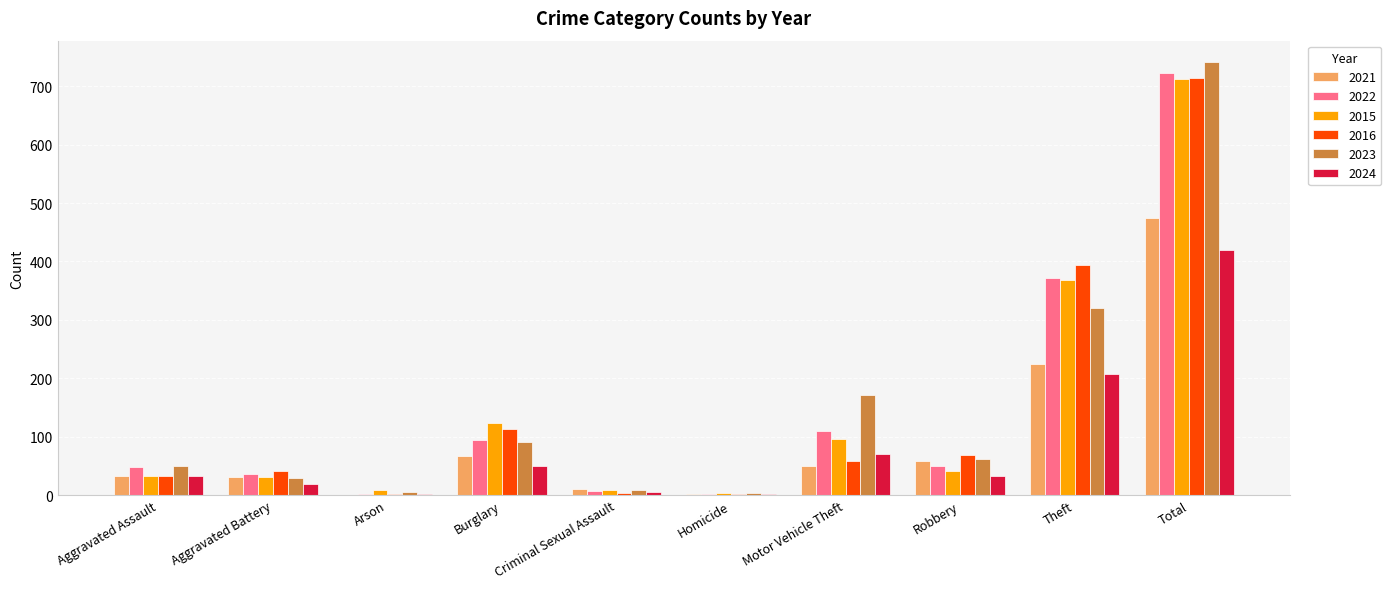

Which series changed the most between Motor Vehicle Theft and Robbery?

2023